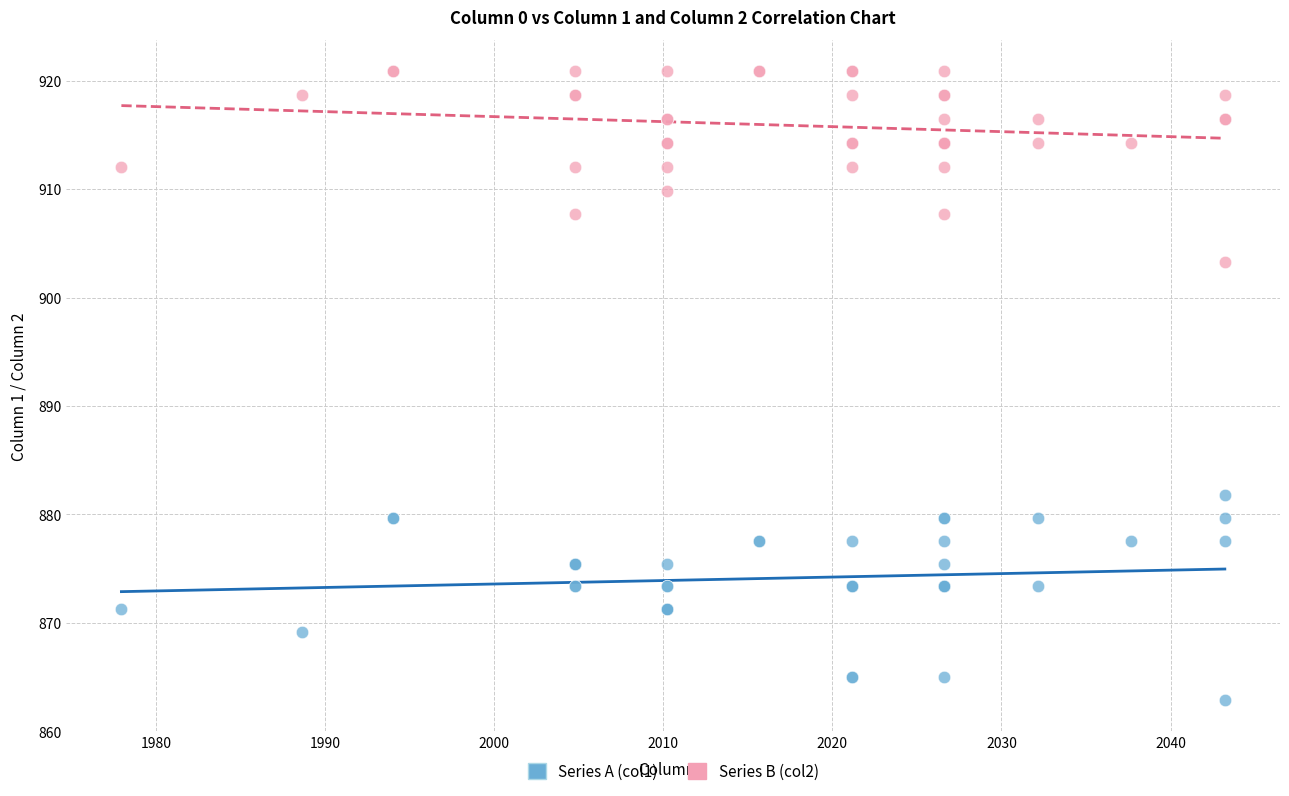

Across all series, what Y value is closest to 891?

881.8